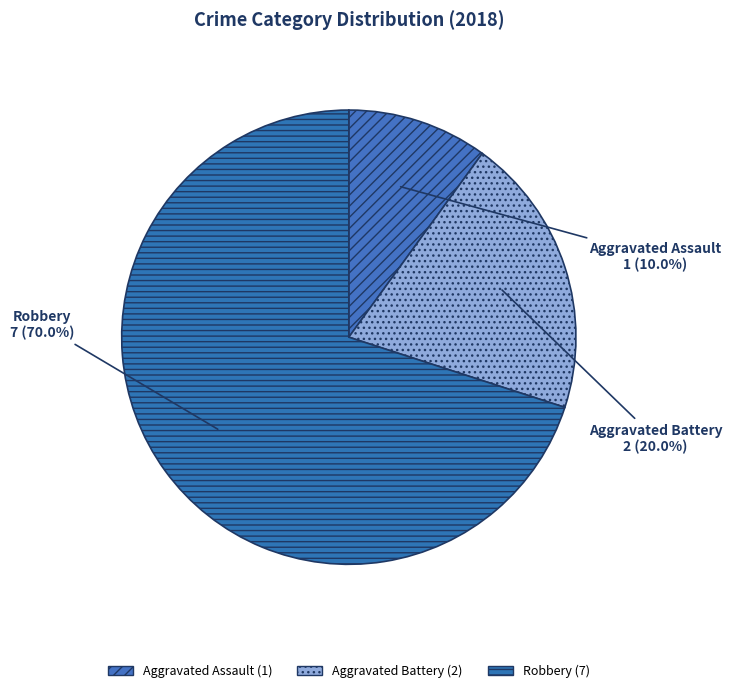

Does any single category account for the majority?

Yes